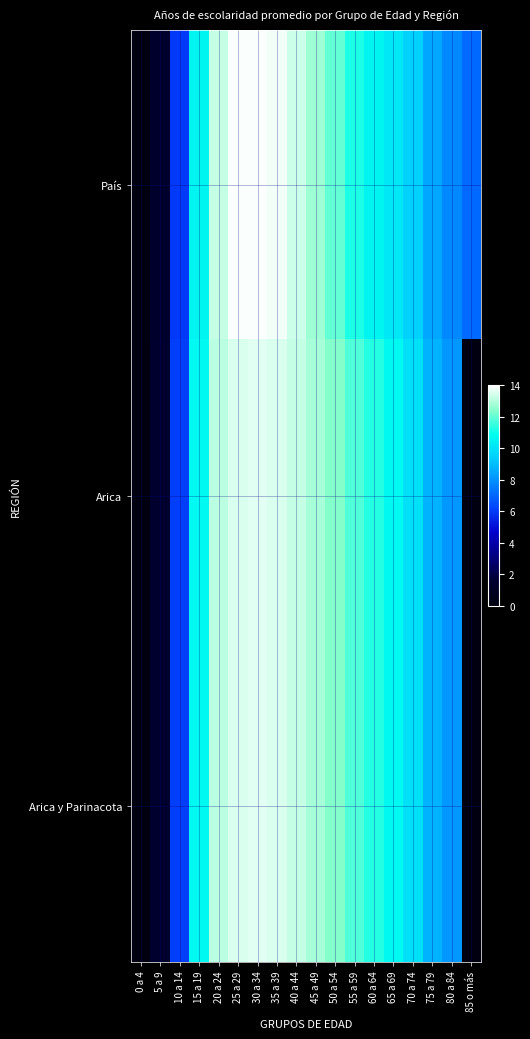

What is the spread (max minus min) of values at 70 a 74?

0.5